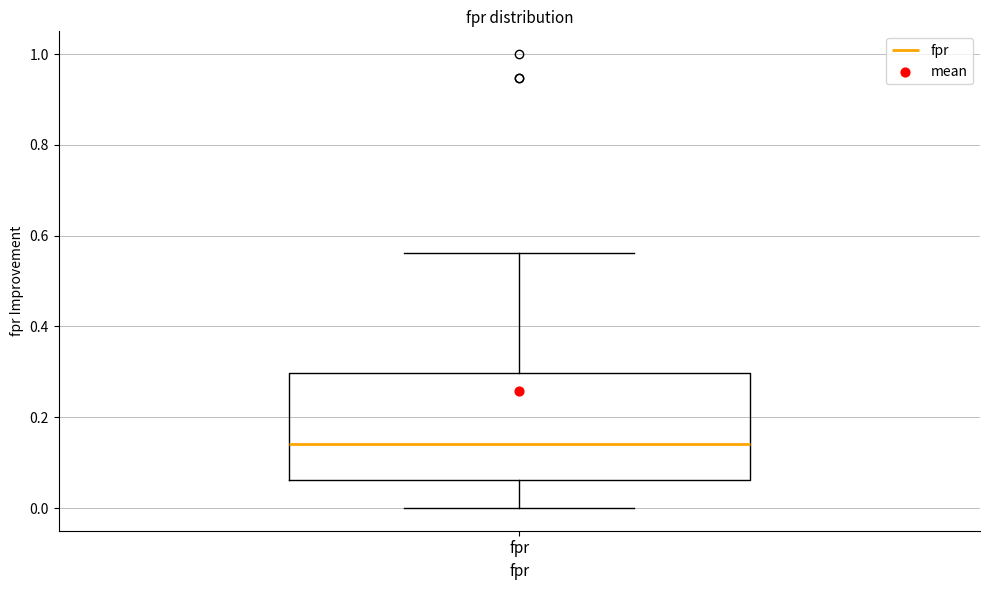

Transcribe this box plot: give where the median line is, the range the box spans, and where the two whiskers end, as read against the y-axis. The values are not printed on the chart, so give them approximately, as read against the axis.

median 0.14, box 0.06 to 0.30, whiskers 0.00 to 0.56